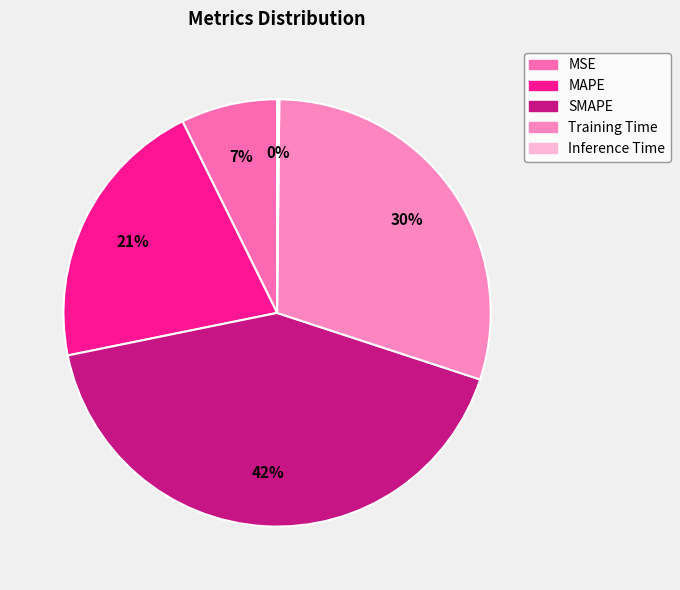

Is MSE the majority of the pie?

No